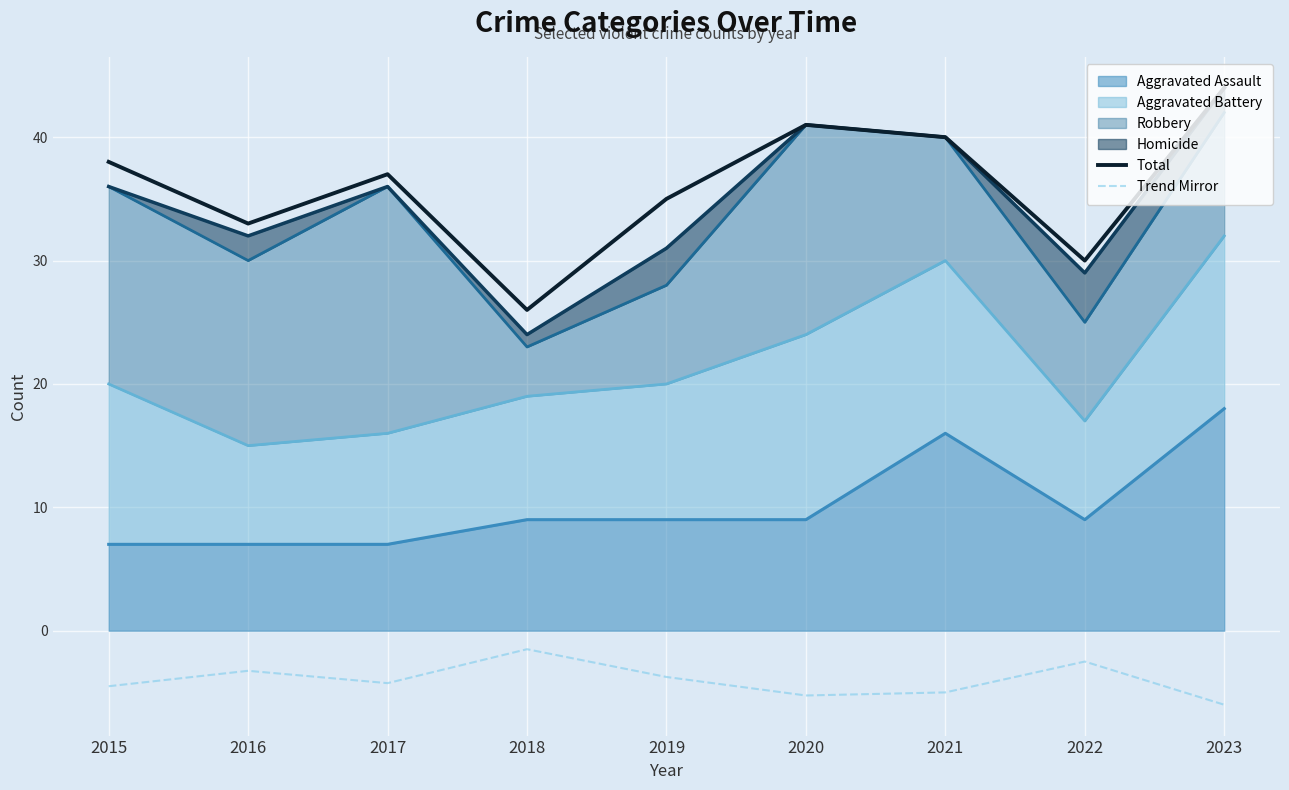

True or false: Total has a value of 54.8 at 2020.

False